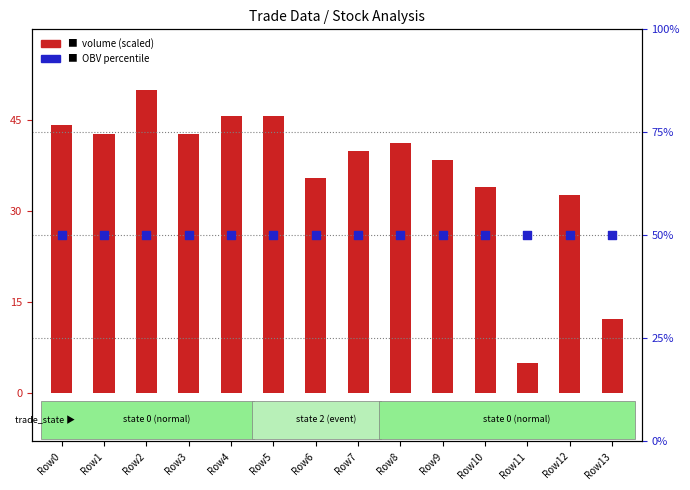

Is the value of OBV percentile rank at Row1 greater than the value of volume (normalized) at Row11?

Yes